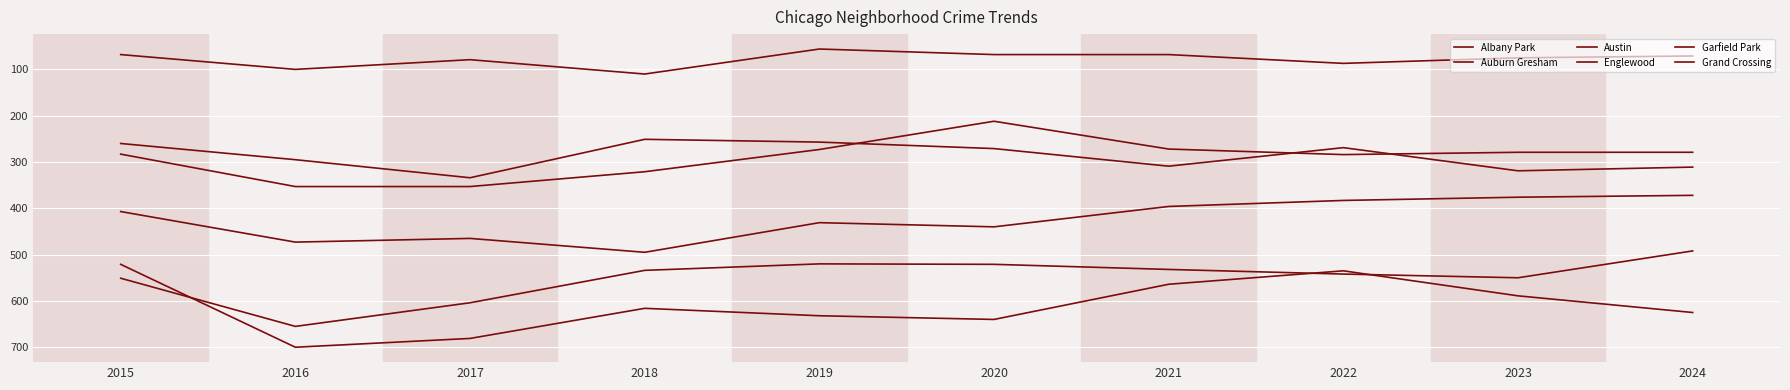

Reading right to left, extract all data points from this chart.

Albany Park: 2024=71	2023=75	2022=87	2021=68	2020=68	2019=56	2018=110	2017=79	2016=100	2015=68
Auburn Gresham: 2024=279	2023=279	2022=284	2021=272	2020=212	2019=273	2018=321	2017=353	2016=353	2015=283
Austin: 2024=625	2023=589	2022=535	2021=564	2020=640	2019=632	2018=616	2017=681	2016=700	2015=521
Englewood: 2024=492	2023=550	2022=542	2021=532	2020=521	2019=520	2018=534	2017=604	2016=655	2015=551
Garfield Park: 2024=372	2023=376	2022=383	2021=396	2020=440	2019=431	2018=495	2017=465	2016=473	2015=407
Grand Crossing: 2024=311	2023=319	2022=269	2021=309	2020=271	2019=257	2018=251	2017=334	2016=295	2015=260